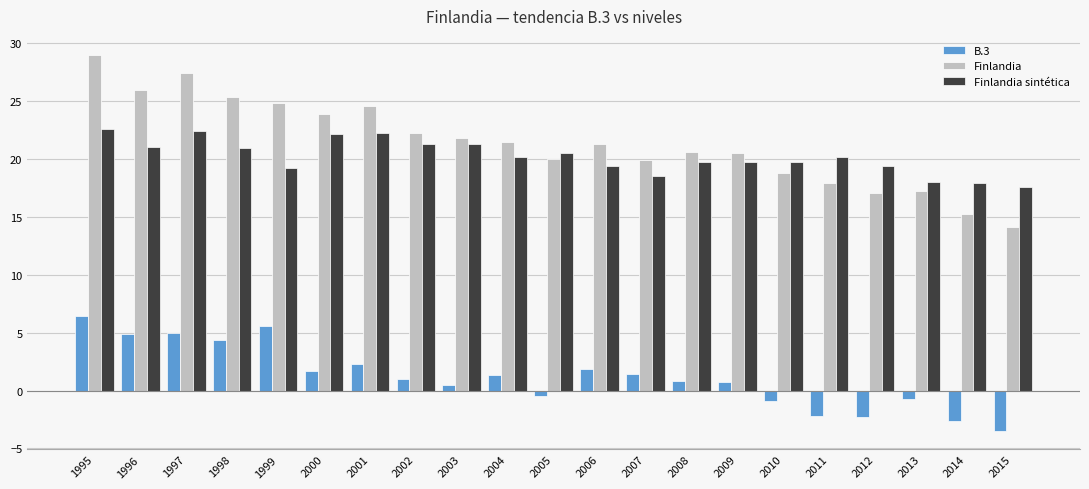

True or false: Finlandia sintética has a value of 21.3 at 2002.

True